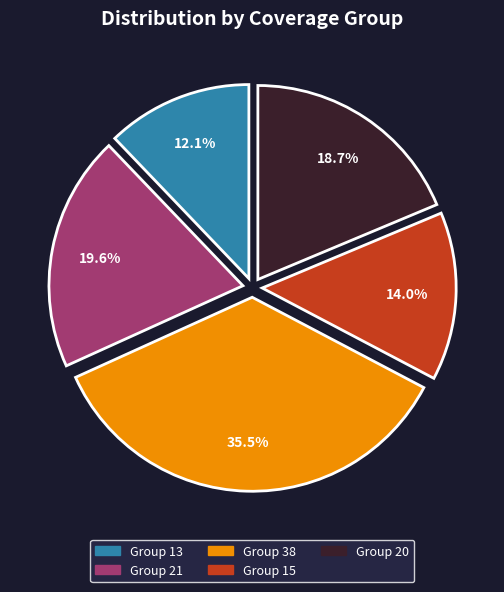

Between Group 21 and Group 15, which is larger?

Group 21